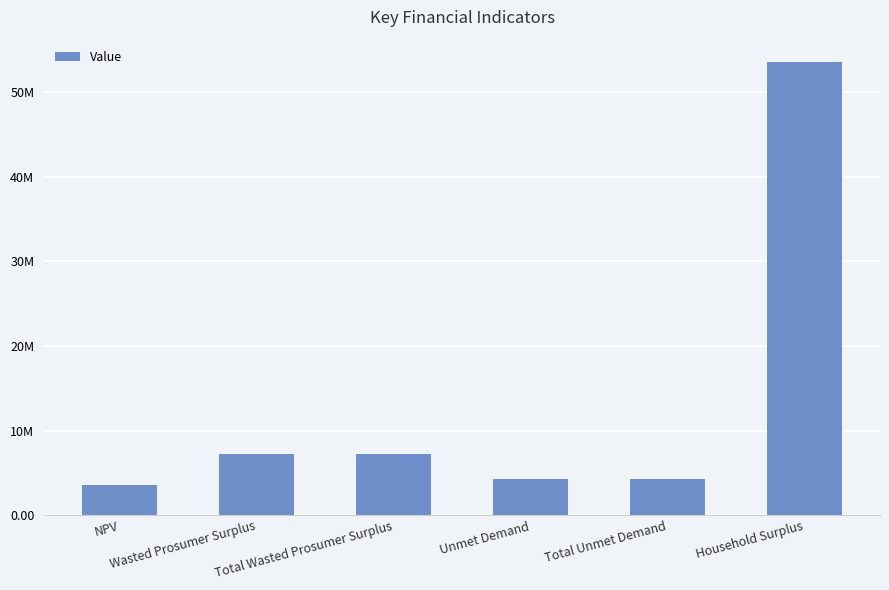

What is the value of the 1st bar from the left?

3531157.9